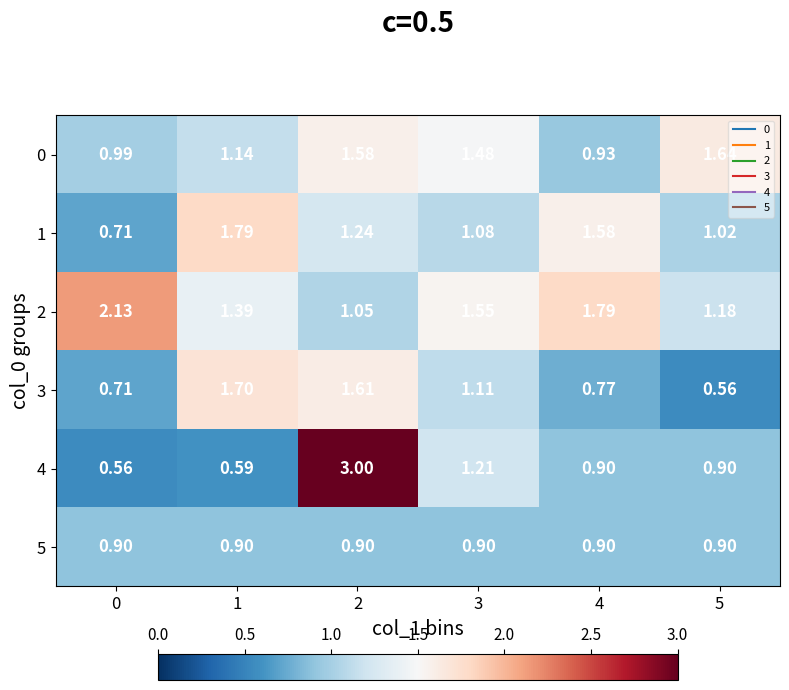

Is the value of 4 at 1 greater than the value of 2 at 3?

No